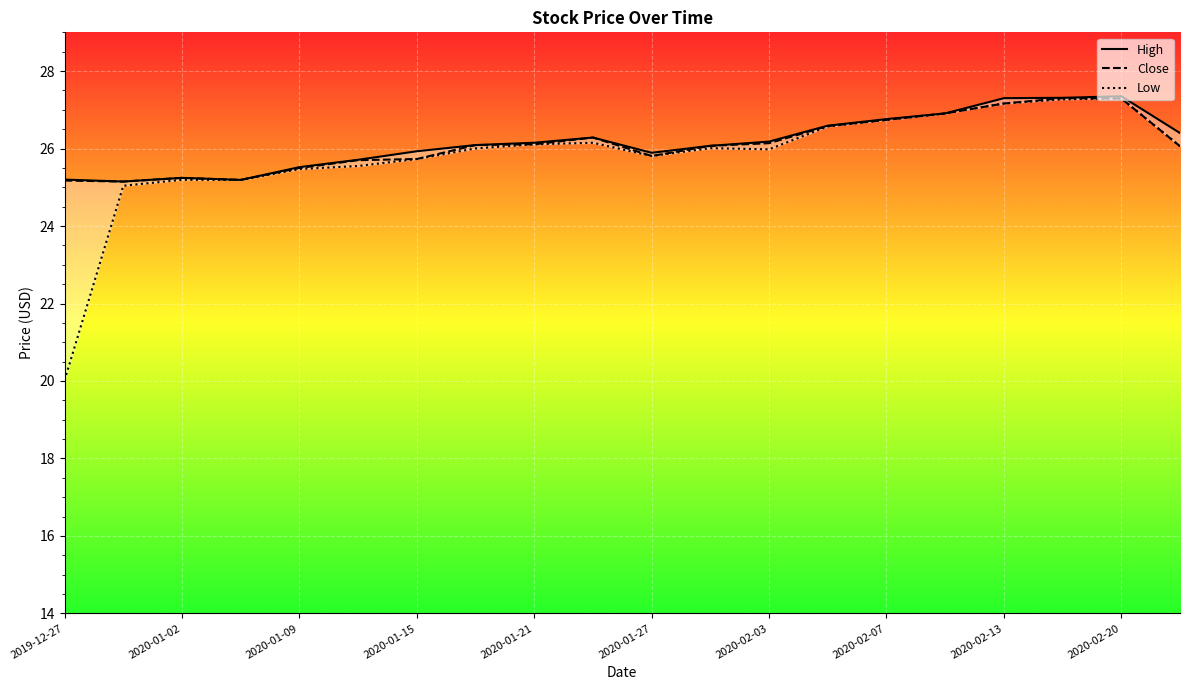

The value of Close at 2020-01-21 is 26.1. True or false?

True